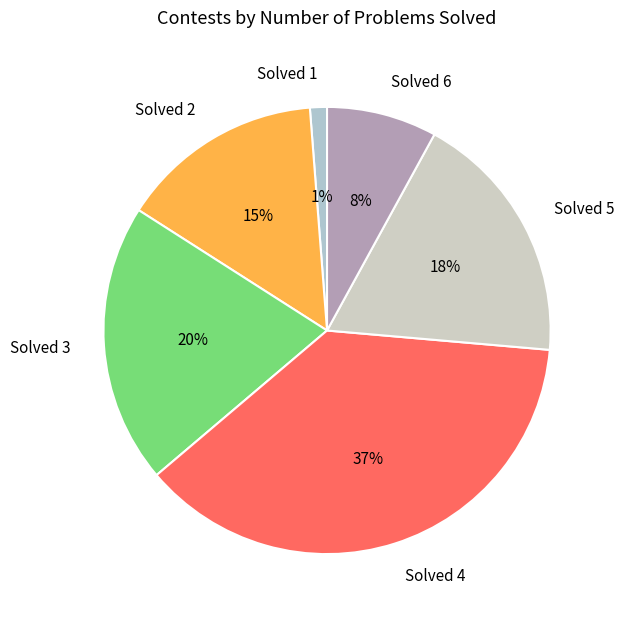

Is there a majority slice in this chart?

No